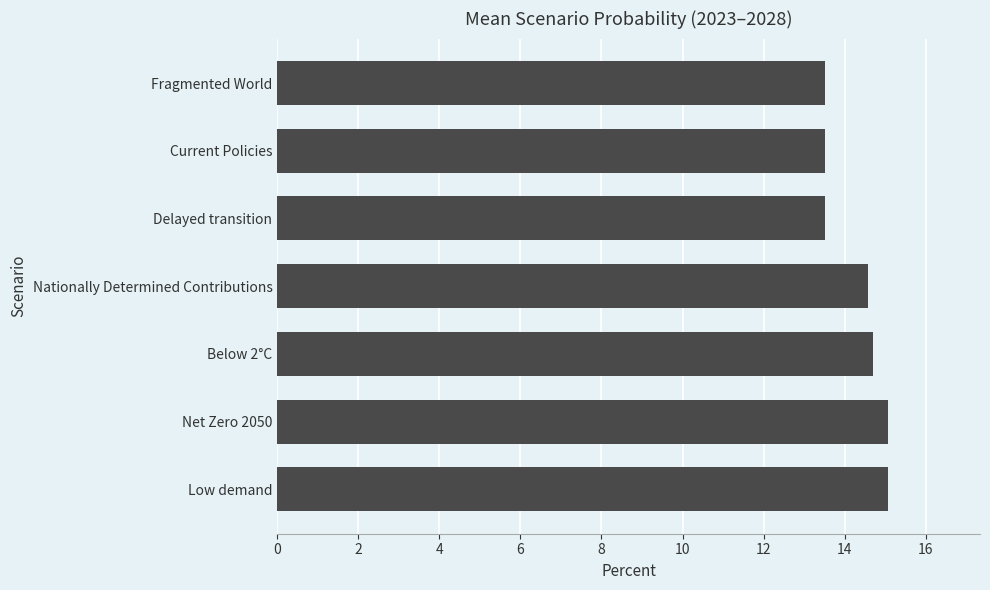

What is the maximum value shown in the chart?

15.1